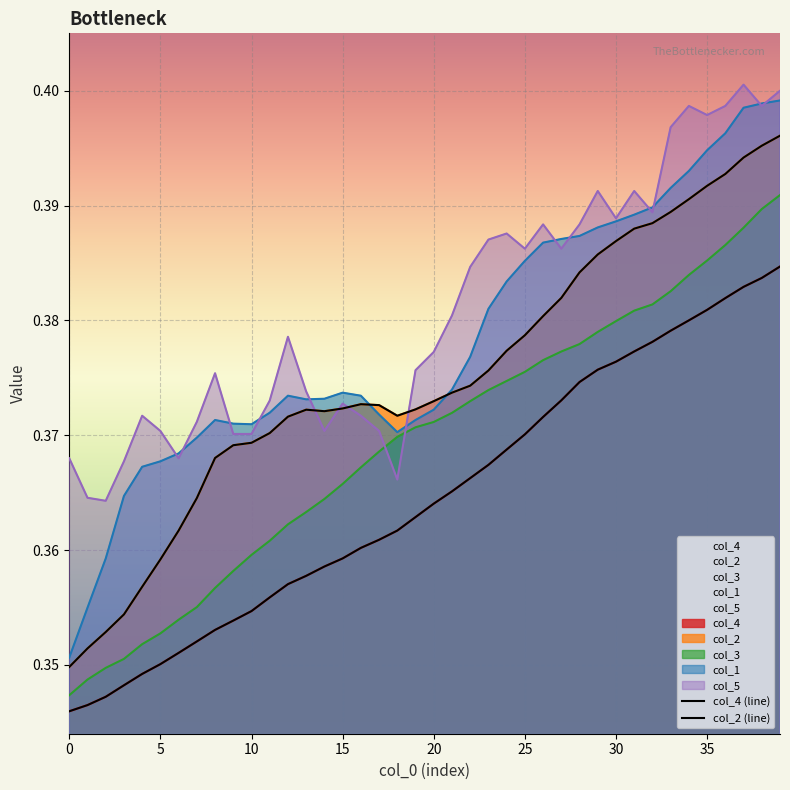

Is it true that col_4 (line) equals 0.1 at 36?

False